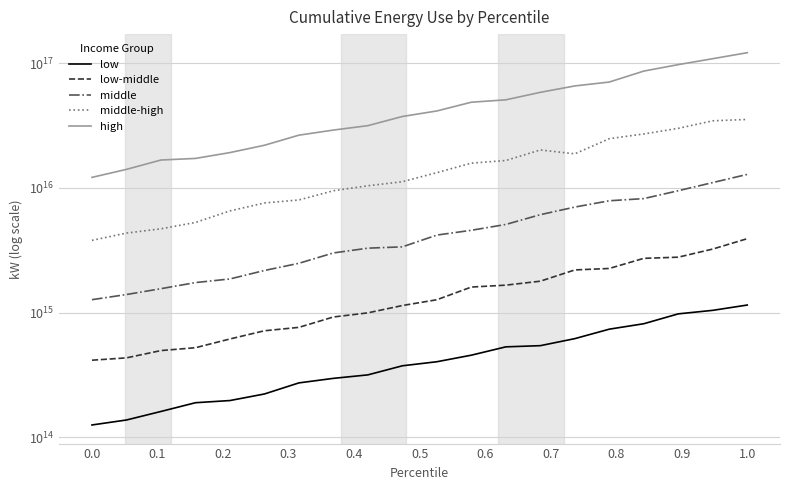

Rank the series at 0.6 from lowest to highest value.

low, low-middle, middle, middle-high, high